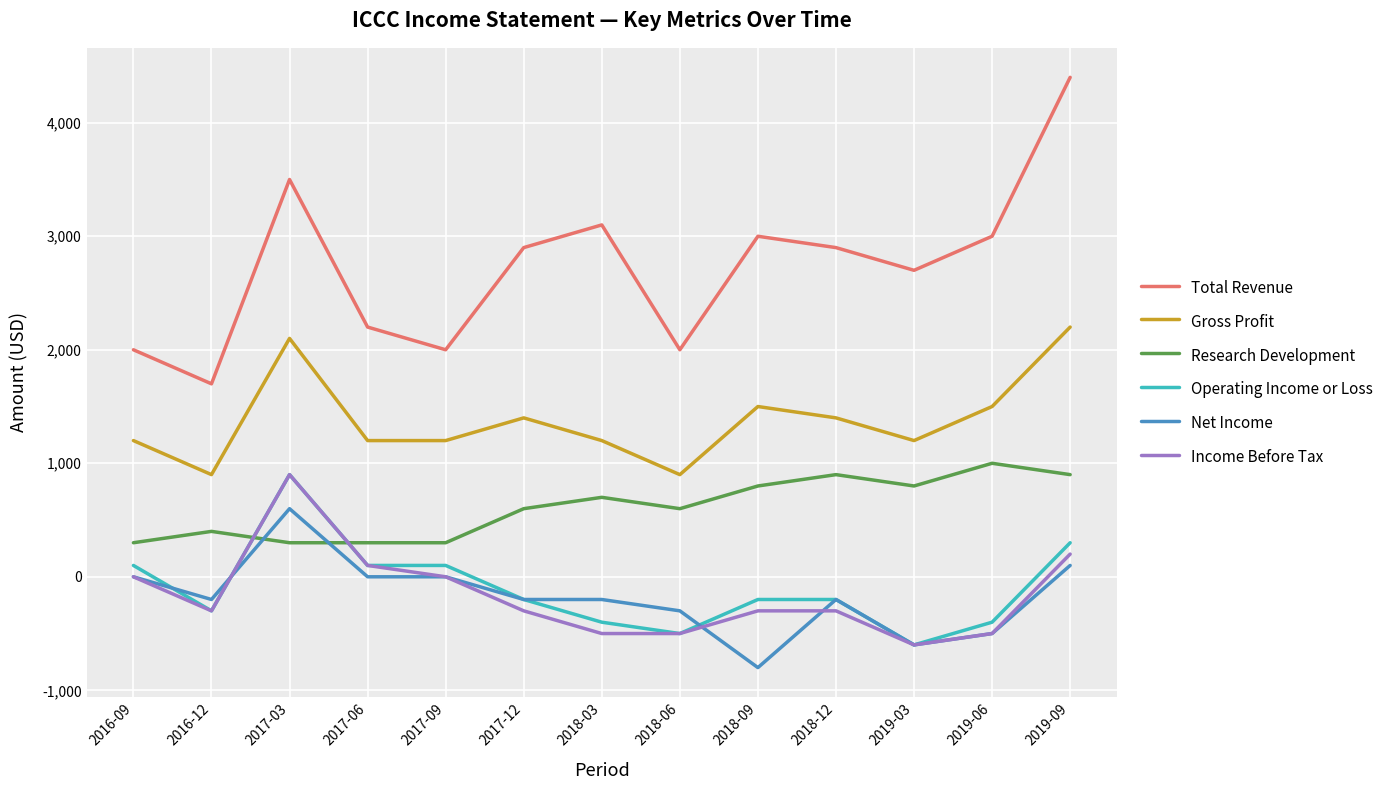

Which category has the highest value across all series?

2019-09